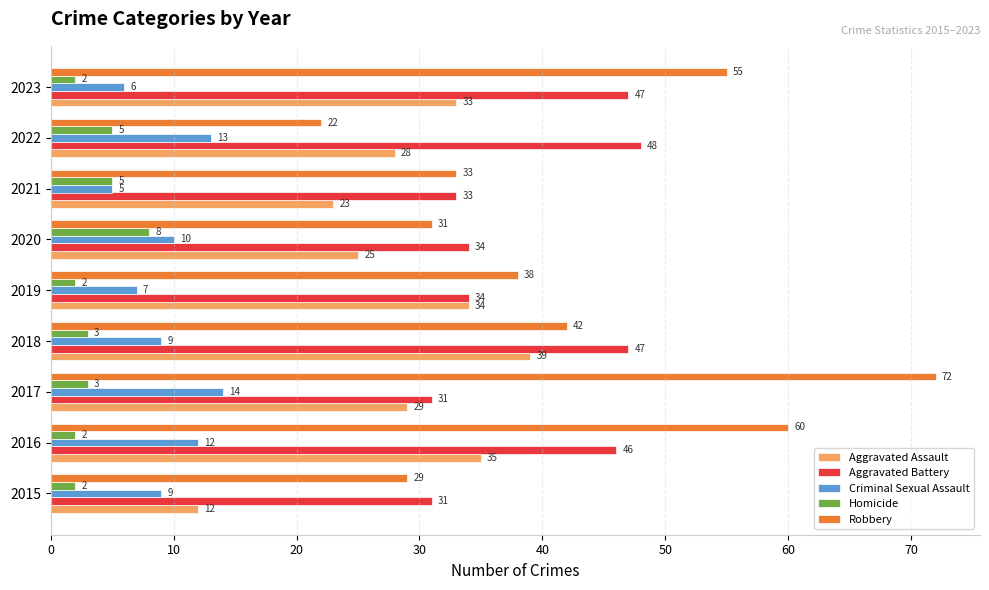

What is the greatest value displayed?

72